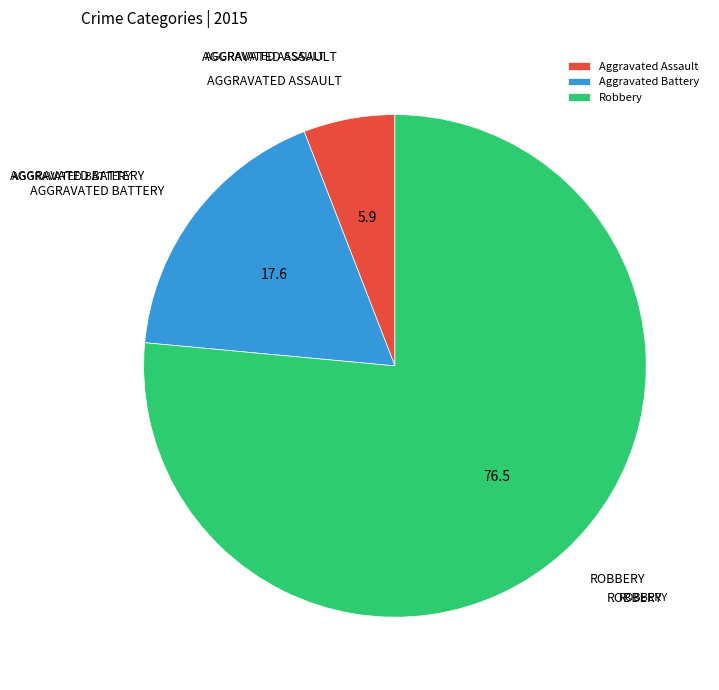

How many slices are in this pie chart?

3